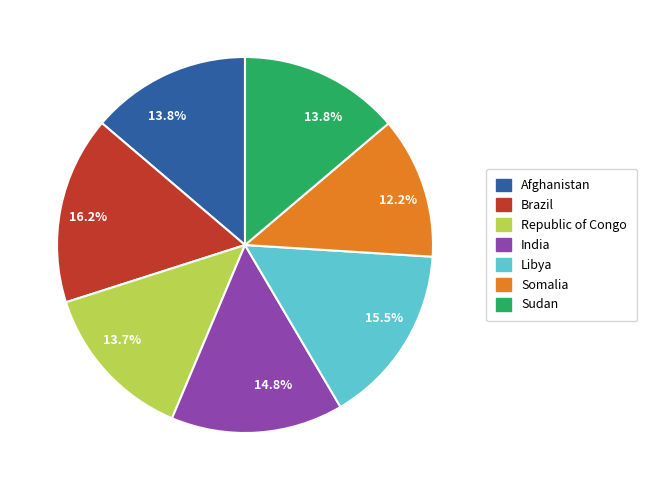

Which category has the biggest portion of the pie?

Brazil